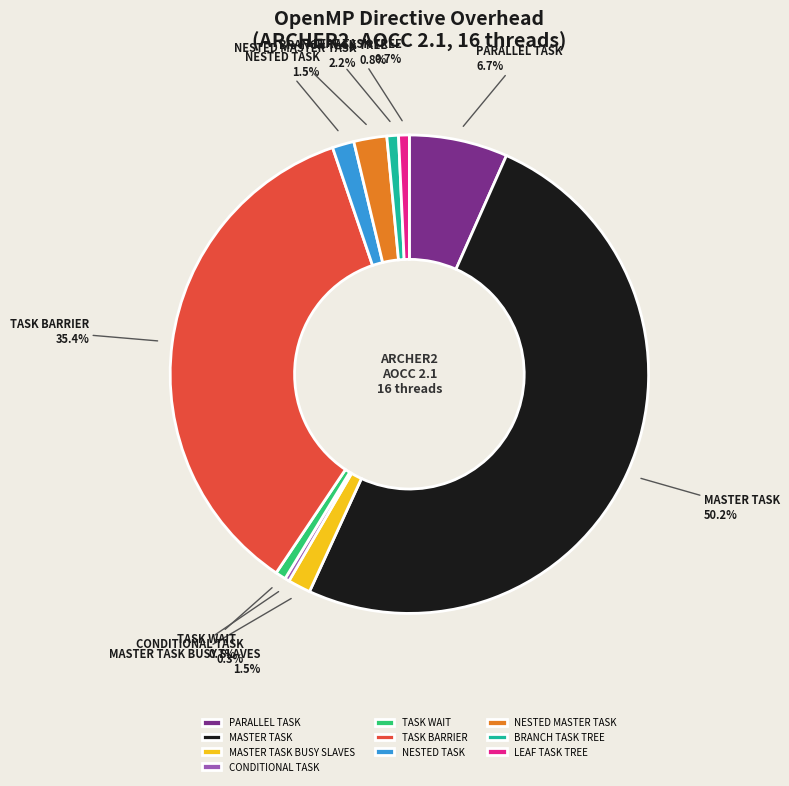

What portion of the pie excludes BRANCH TASK TREE?

99.2%